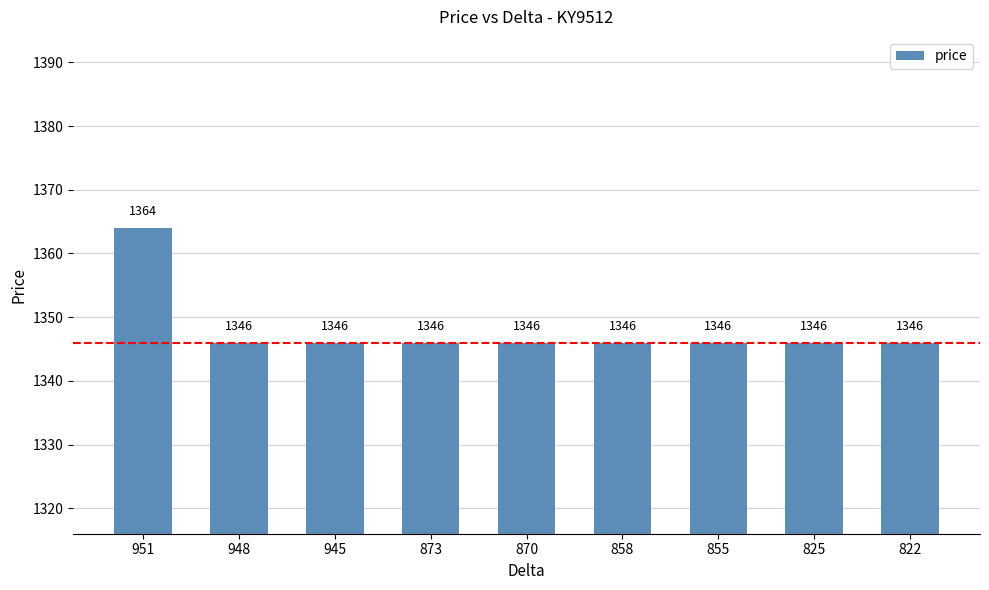

The value at 873 is 561. True or false?

False